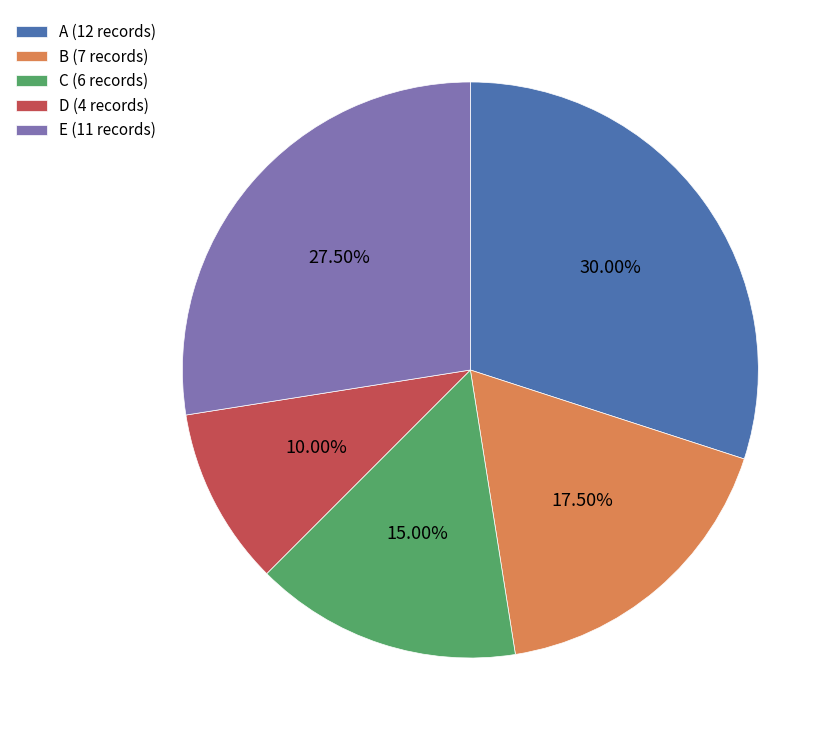

What is the largest slice in the pie chart?

A